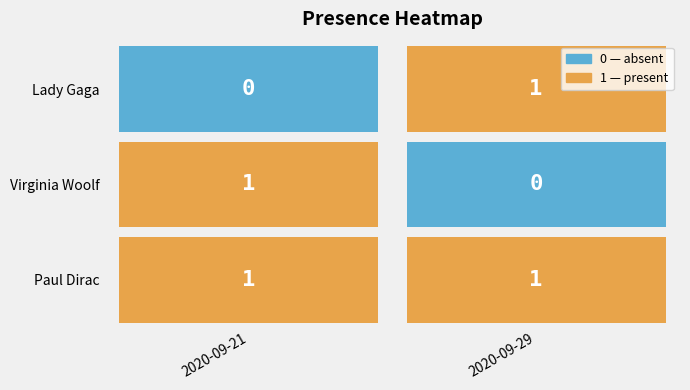

The Virginia Woolf series shows 2 at 2020-09-21. True or false?

False